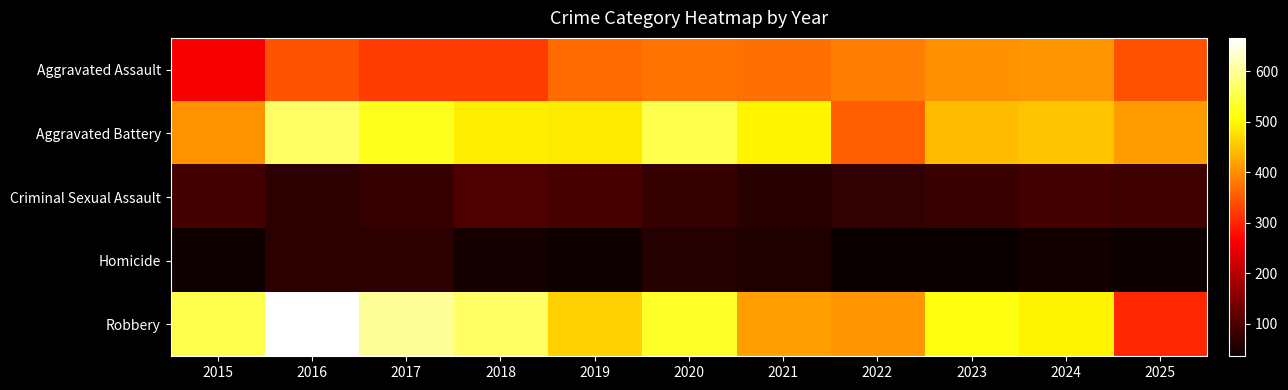

Between 2022 and 2020, which is larger?

2022